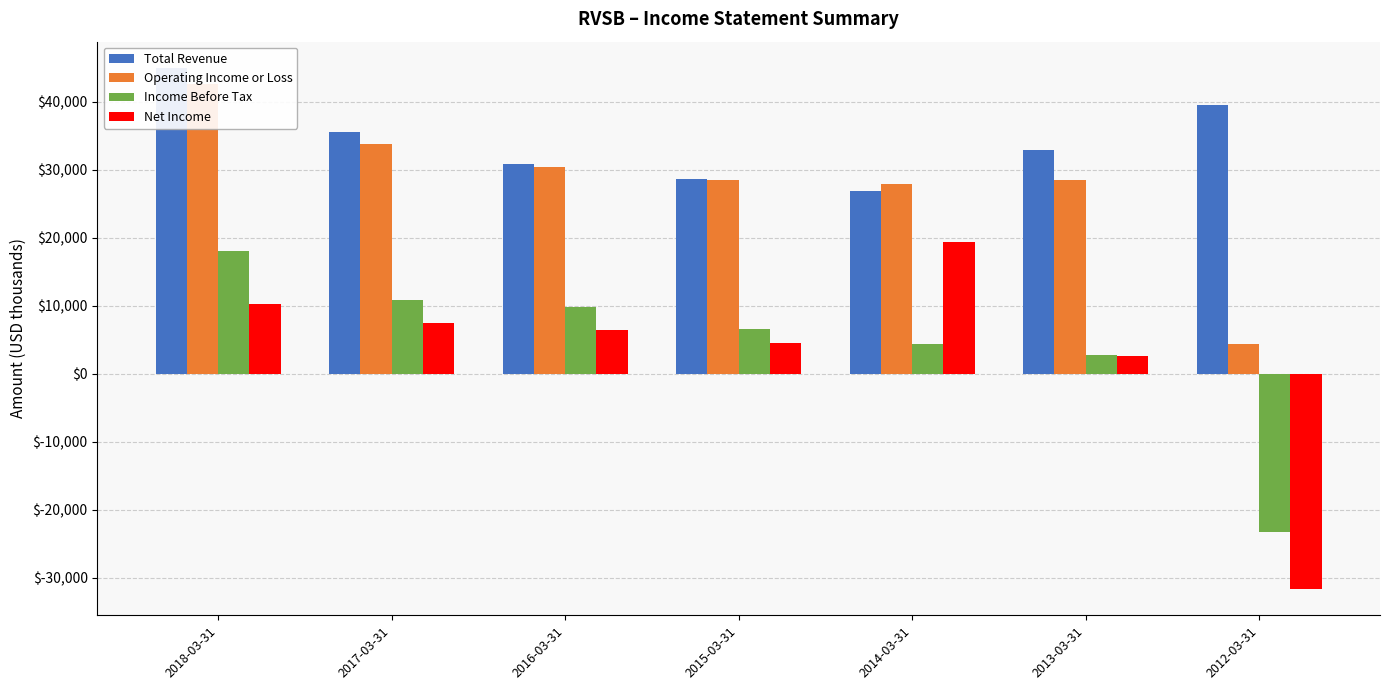

Is the value of Net Income at 2014-03-31 greater than the value of Income Before Tax at 2014-03-31?

Yes